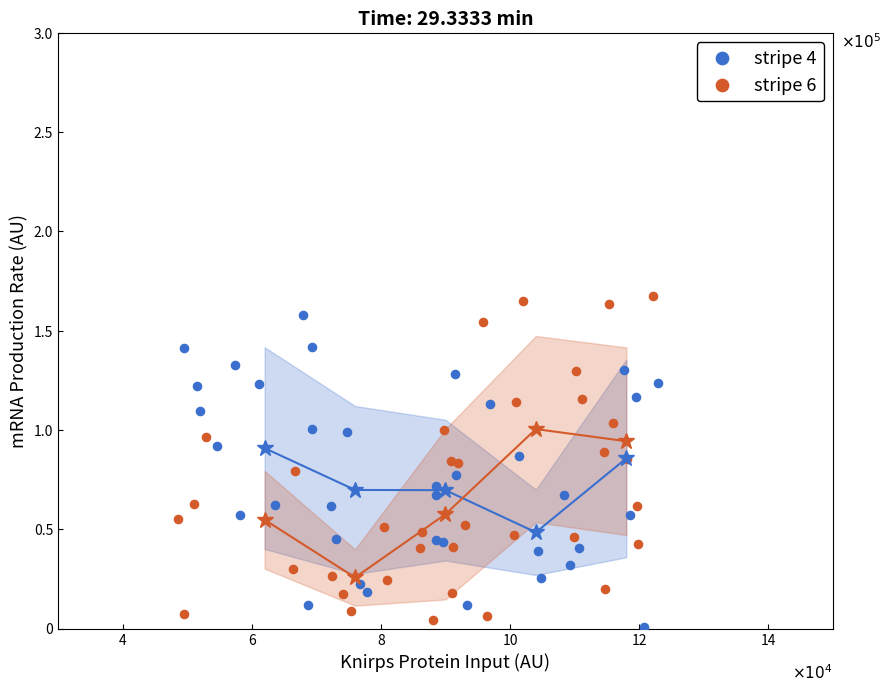

Which series contains the lowest Y value?

stripe 4